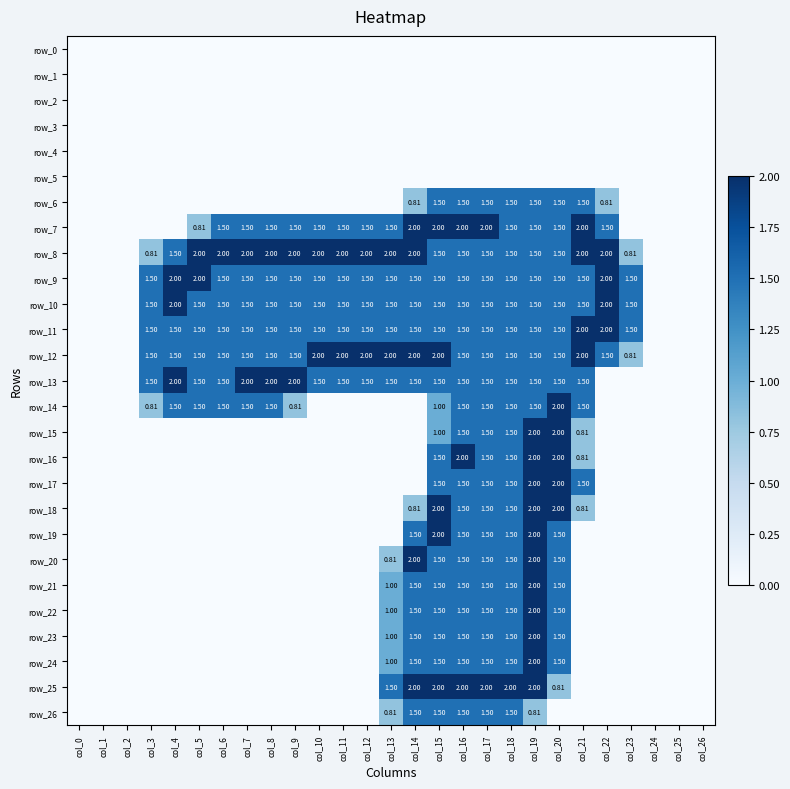

Count the row_11 values in the range 1 to 2.

21